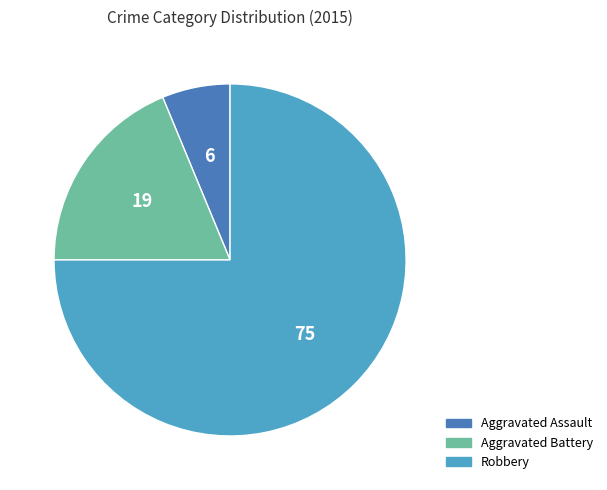

What is the majority slice?

Robbery